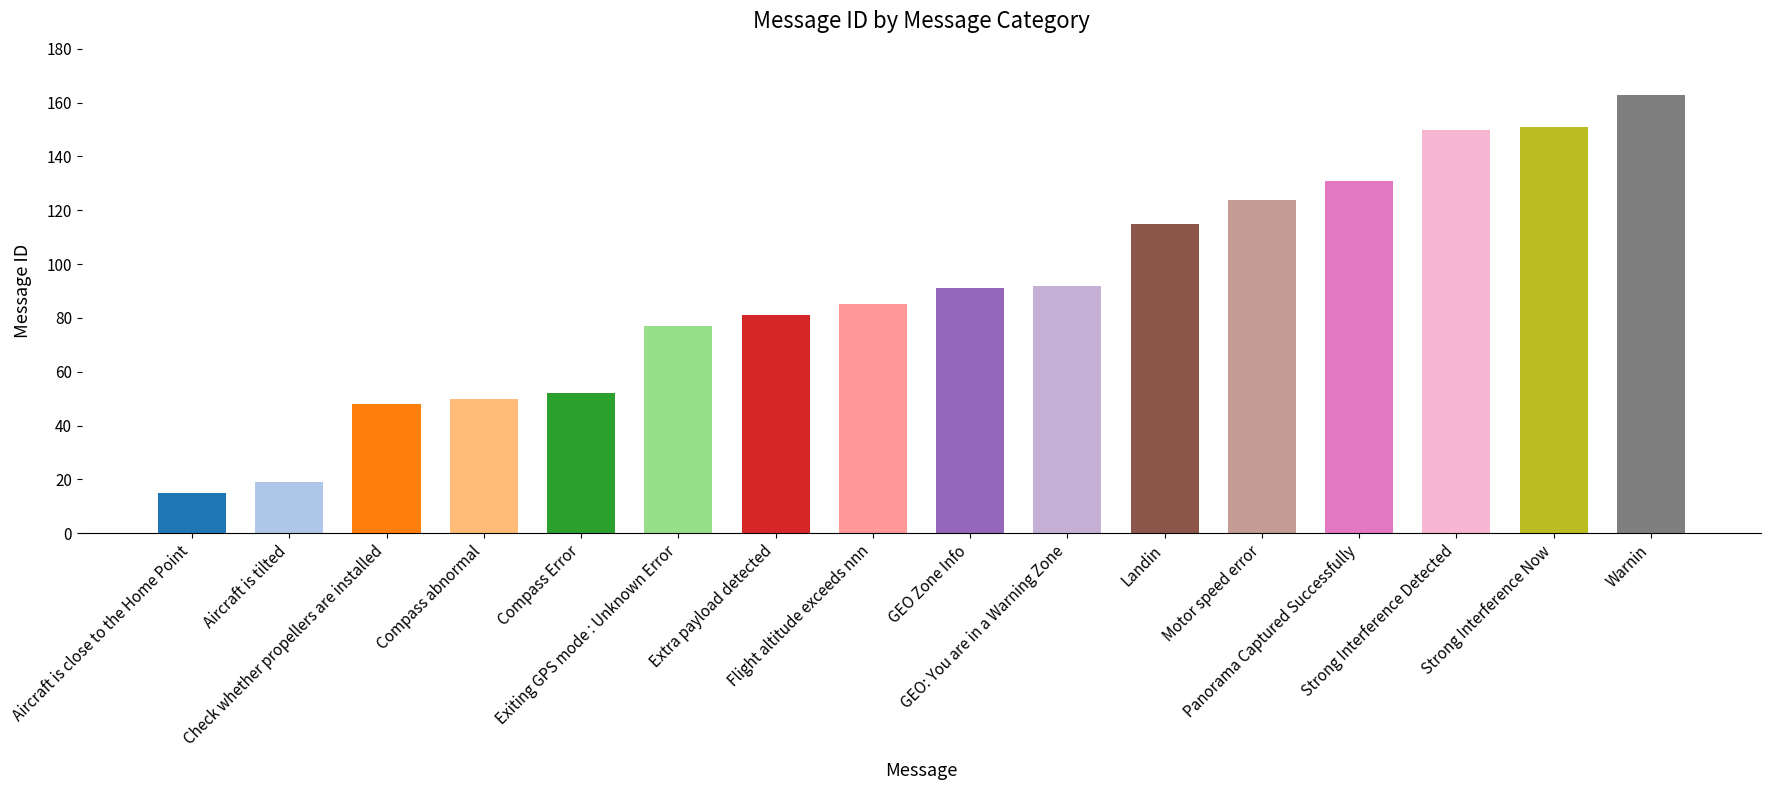

What is the change in value from Compass Error to GEO Zone Info?

+39